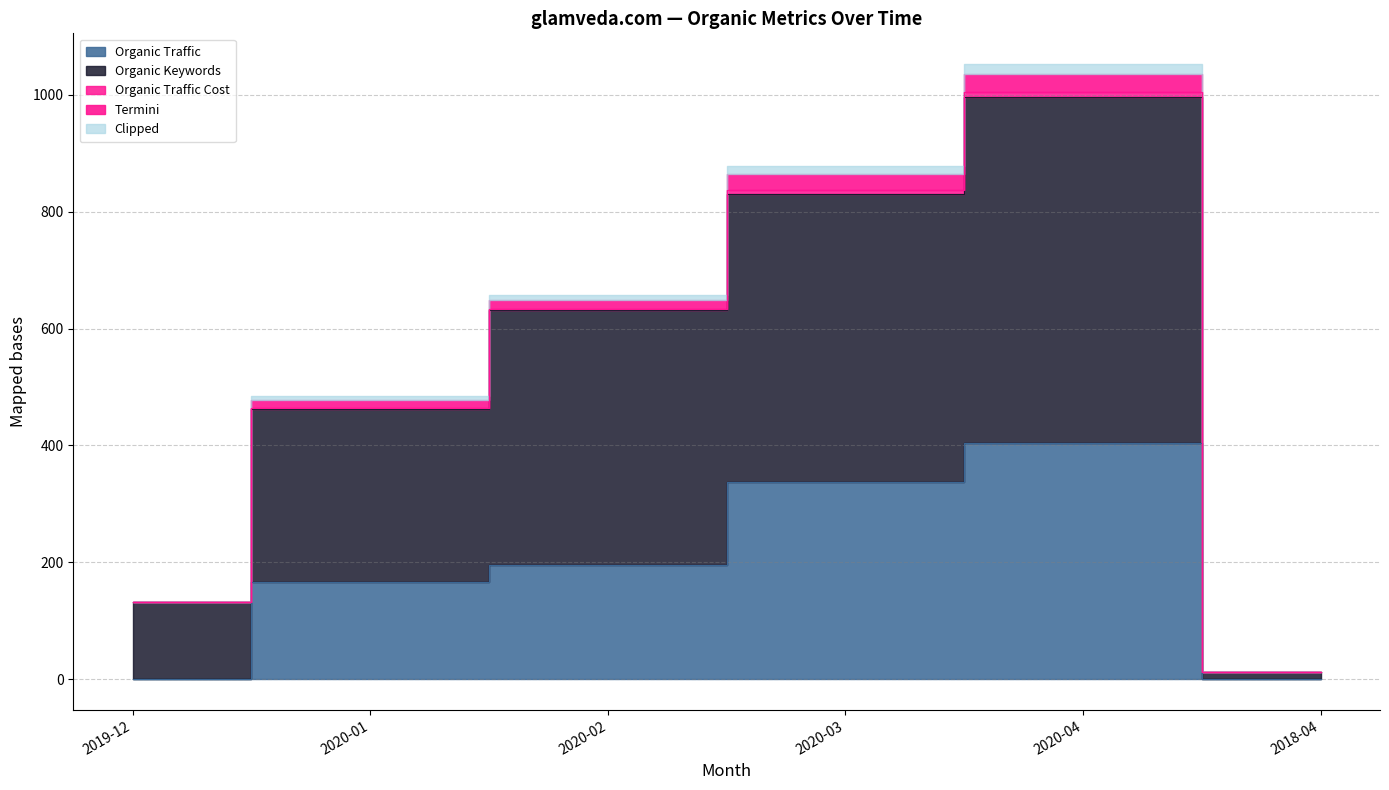

What is the greatest value displayed?

996